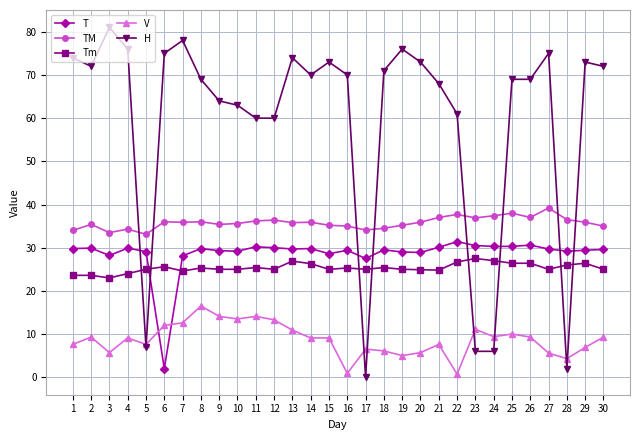

What is the average value of the TM series?

35.8